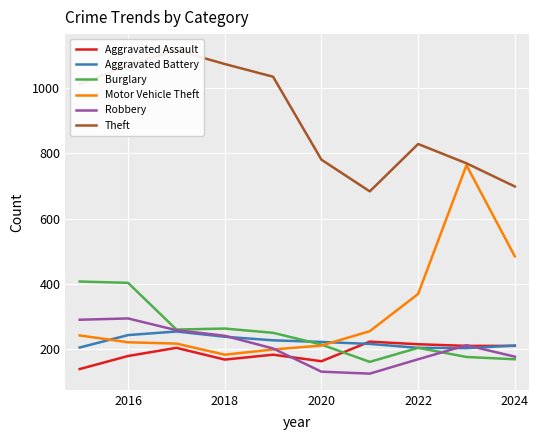

Reading left to right, what are all the values shown in this chart?

Aggravated Assault: 140	180	205	169	184	164	224	216	211	211
Aggravated Battery: 206	244	255	239	228	223	217	205	204	212
Burglary: 408	404	261	264	251	215	162	205	177	170
Motor Vehicle Theft: 243	222	218	184	200	212	256	370	764	485
Robbery: 291	295	259	242	203	132	126	170	213	178
Theft: 1012	1070	1116	1074	1035	781	684	829	770	699